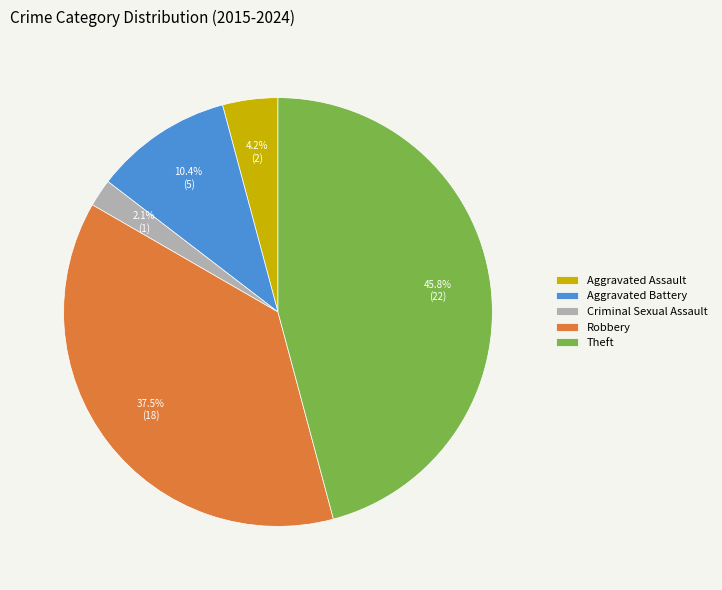

To the nearest percent, what is the average slice percentage?

20%